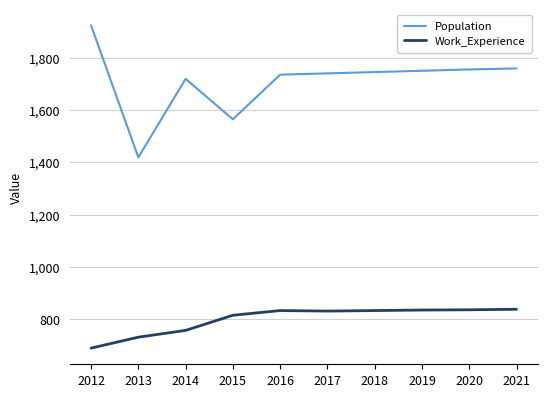

Is the value of Population at 2017 greater than the value of Work_Experience at 2017?

Yes